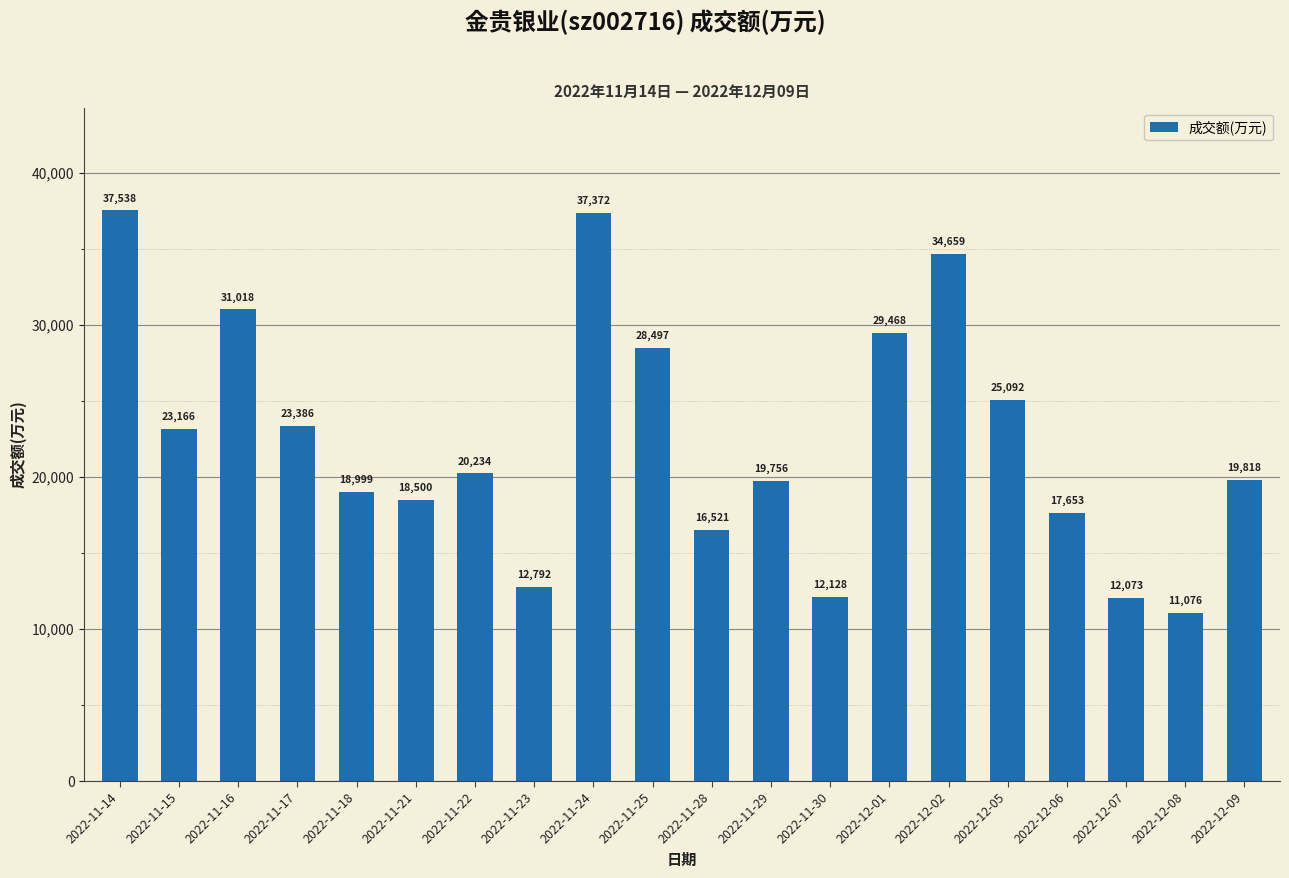

What is the difference between the maximum and minimum values?

26462